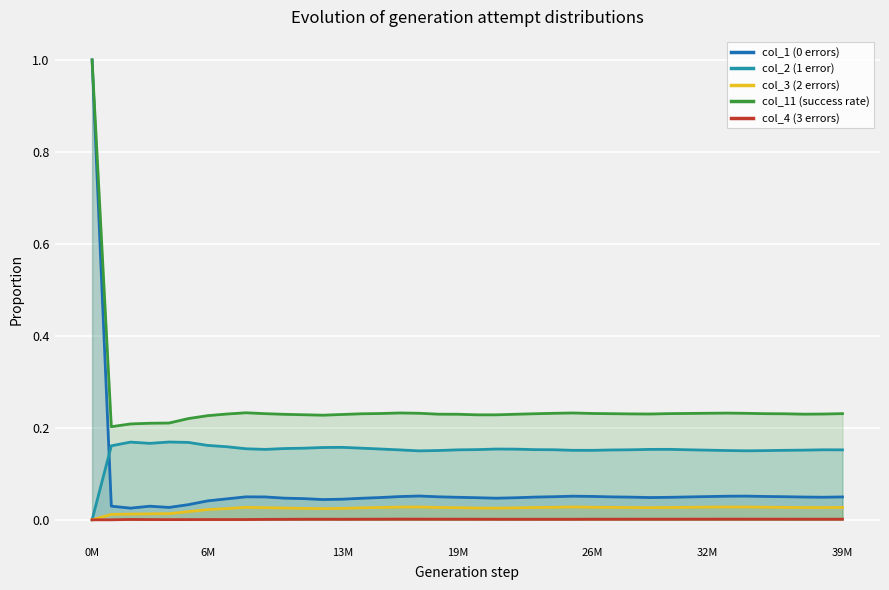

True or false: col_4 (3 errors) and col_11 (success rate) cross at least once.

False